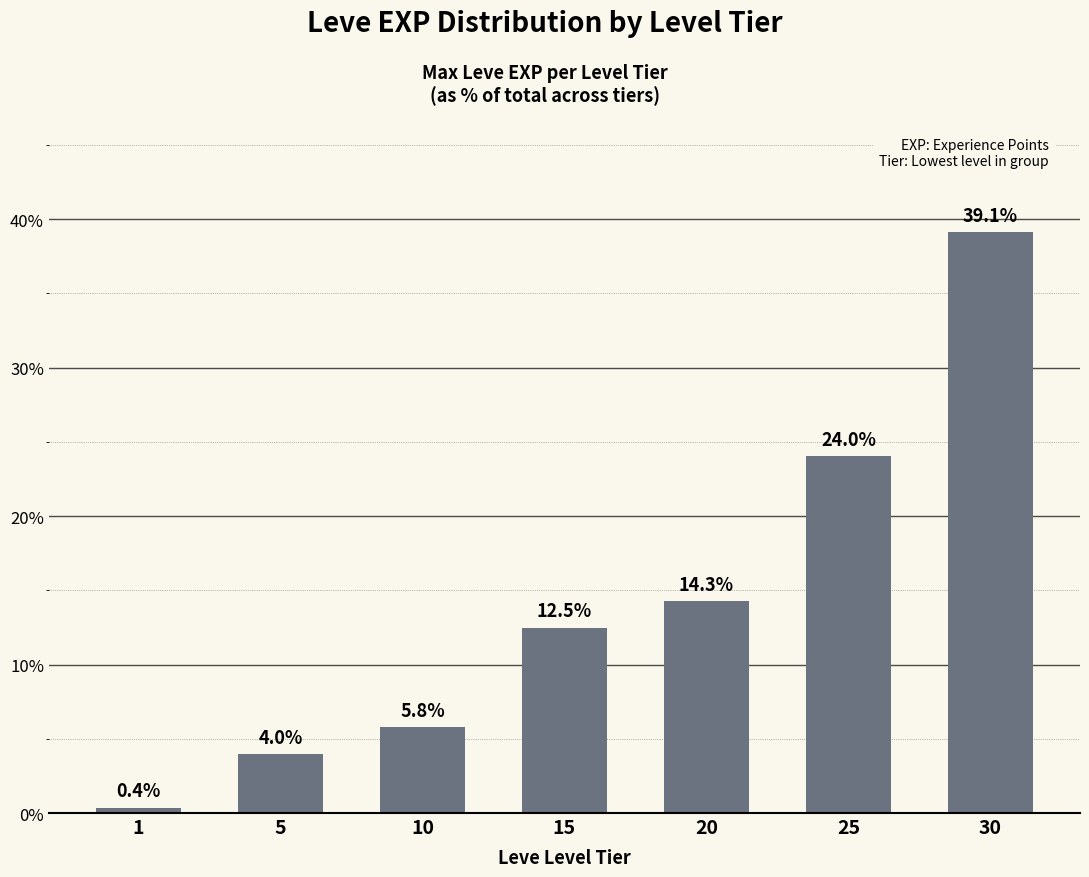

Rank the categories by value from highest to lowest.

30, 25, 20, 15, 10, 5, 1